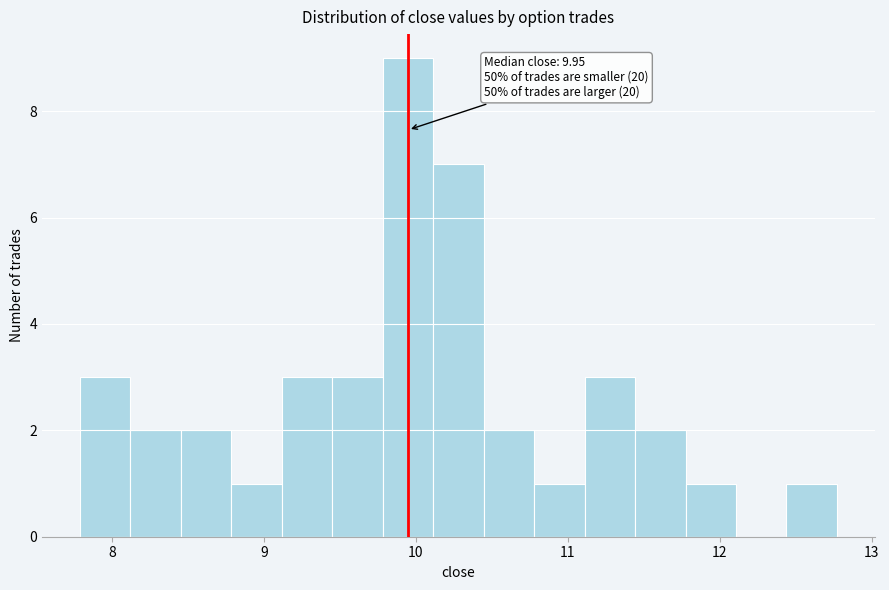

Around what value on the x-axis is the tallest bar? Give the approximate position of its centre, as read against the axis.

9.9